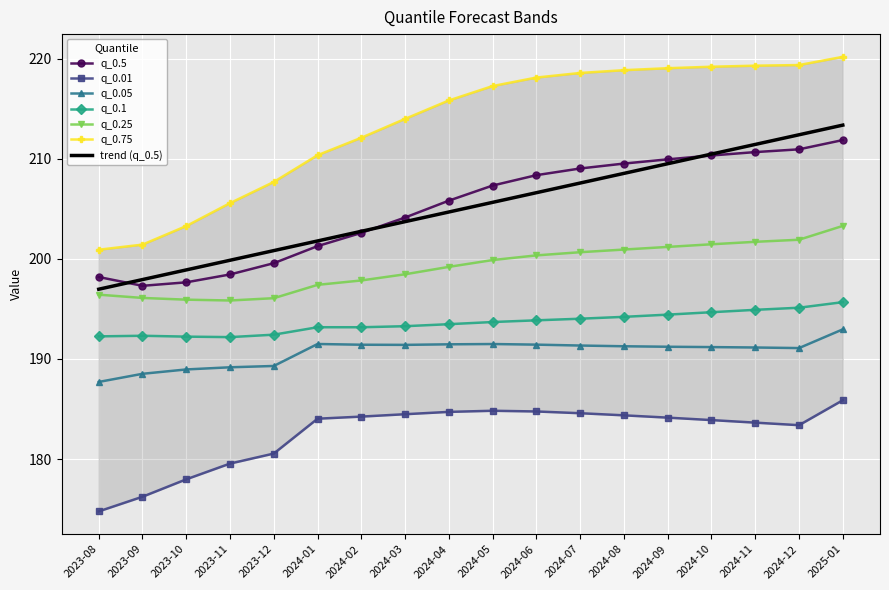

Count the number of data series in this chart.

6